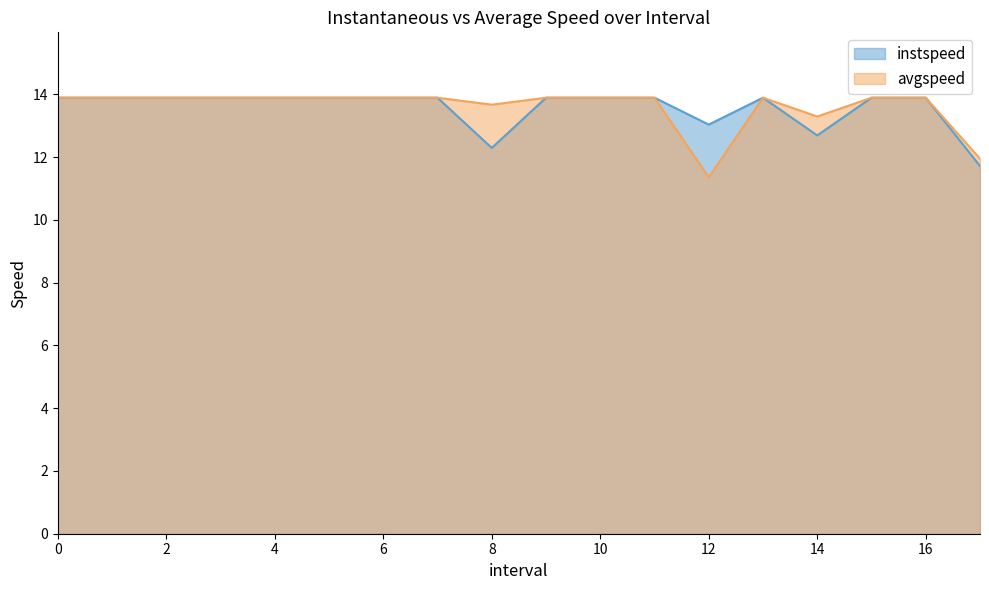

How many distinct data groups are displayed?

2